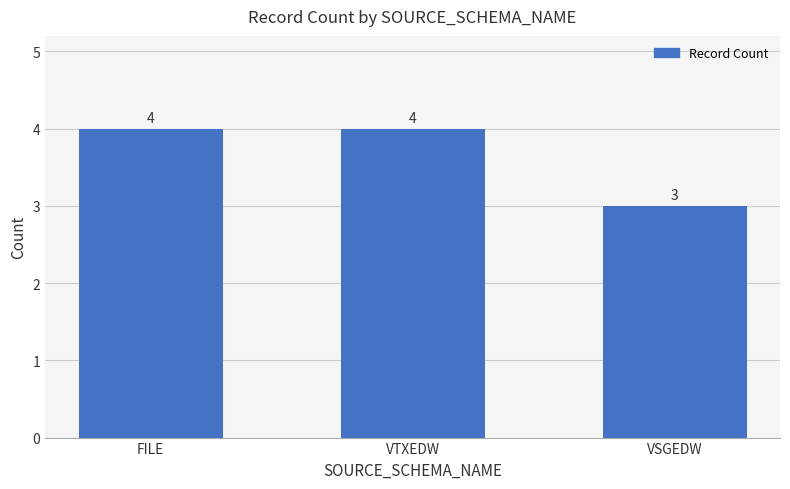

Does the chart contain any negative values?

No